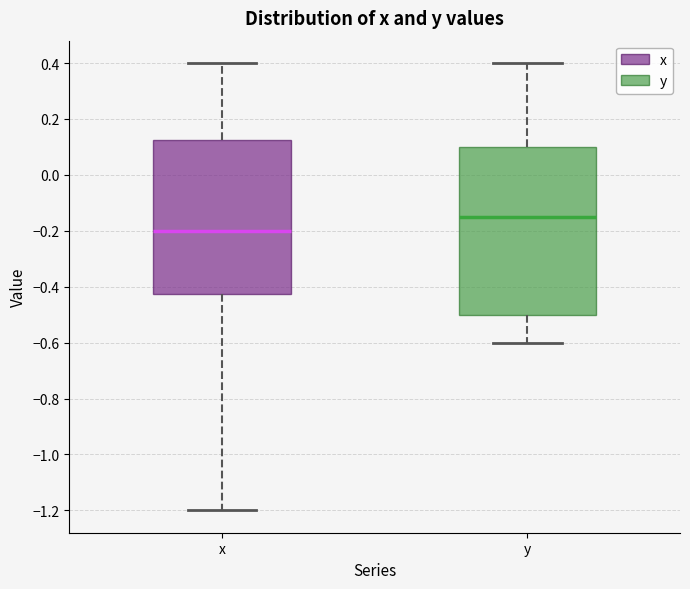

Reading left to right, read every box against the y-axis: the position of its median line, the range the box covers, and the ends of its whiskers. The values are not printed on the chart, so give them approximately, as read against the axis.

x: median -0.20, box -0.42 to 0.12, whiskers -1.20 to 0.40
y: median -0.14, box -0.50 to 0.10, whiskers -0.60 to 0.40